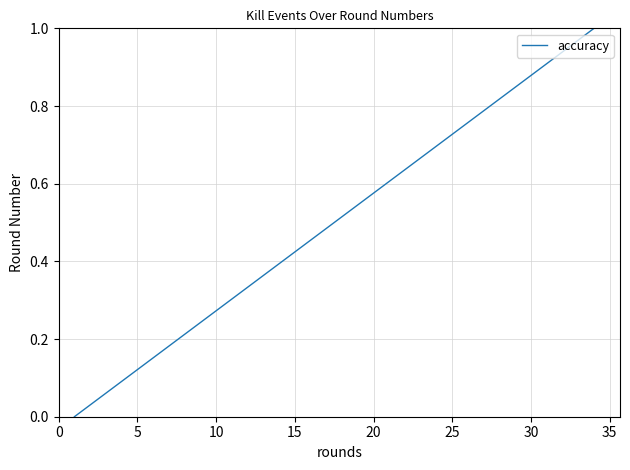

What is the maximum value shown in the chart?

1.0